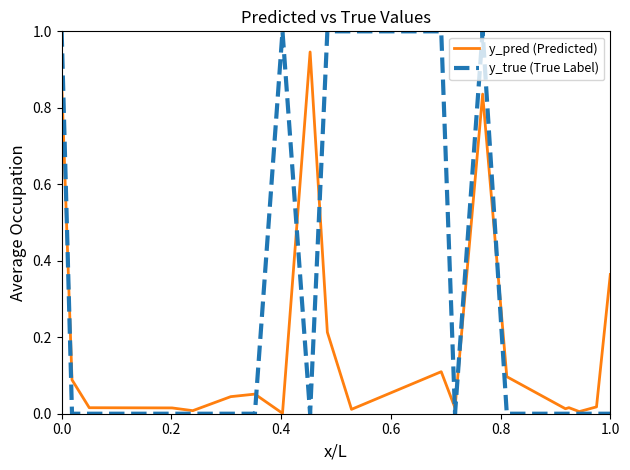

List the series in order of their overall mean, lowest first.

y_pred (Predicted), y_true (True Label)